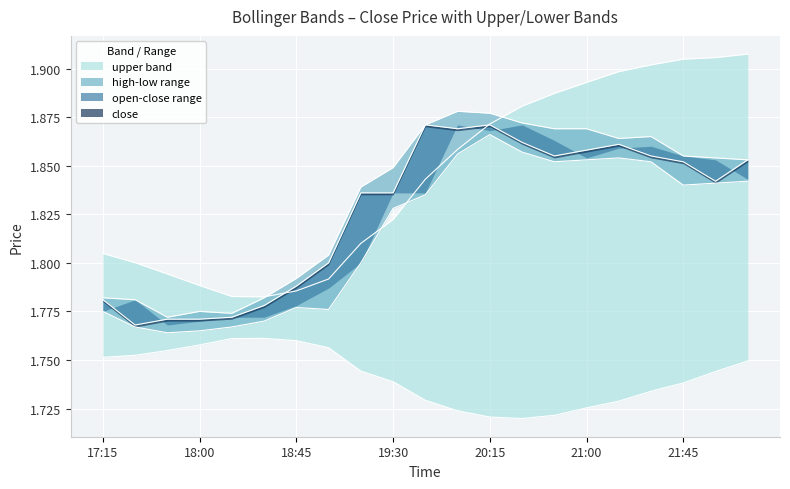

In high, how many points are higher than both neighbors (excluding endpoints)?

3